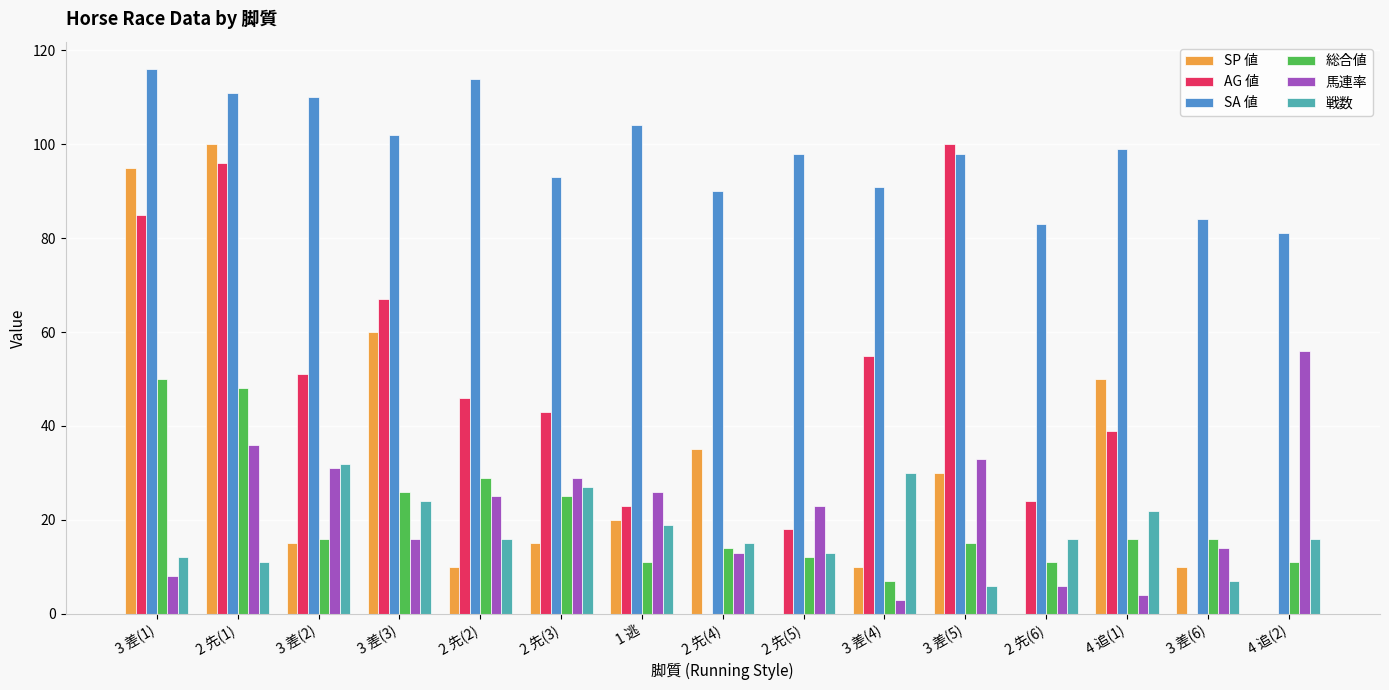

Which series has the largest total across all categories?

SA 値